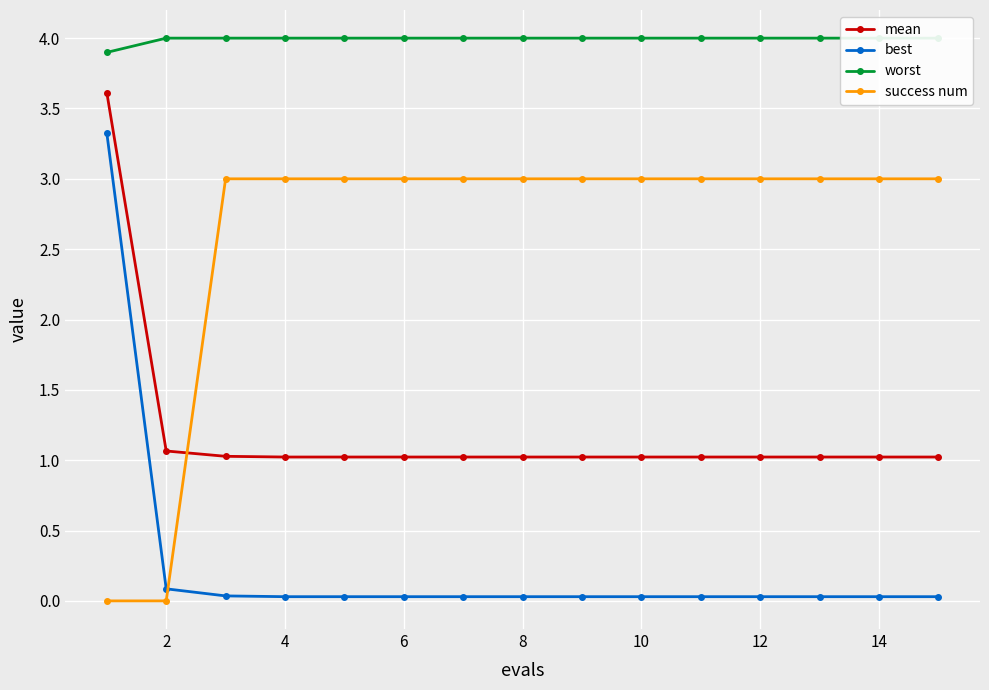

Is it true that mean equals 0.2 at 8?

False